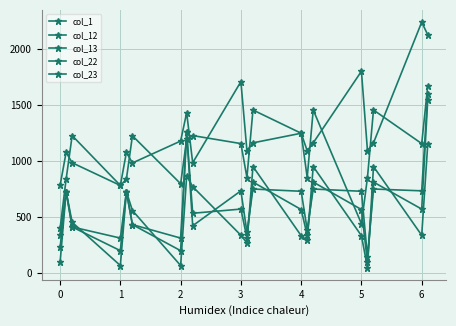

What is the smallest value displayed?

44.7